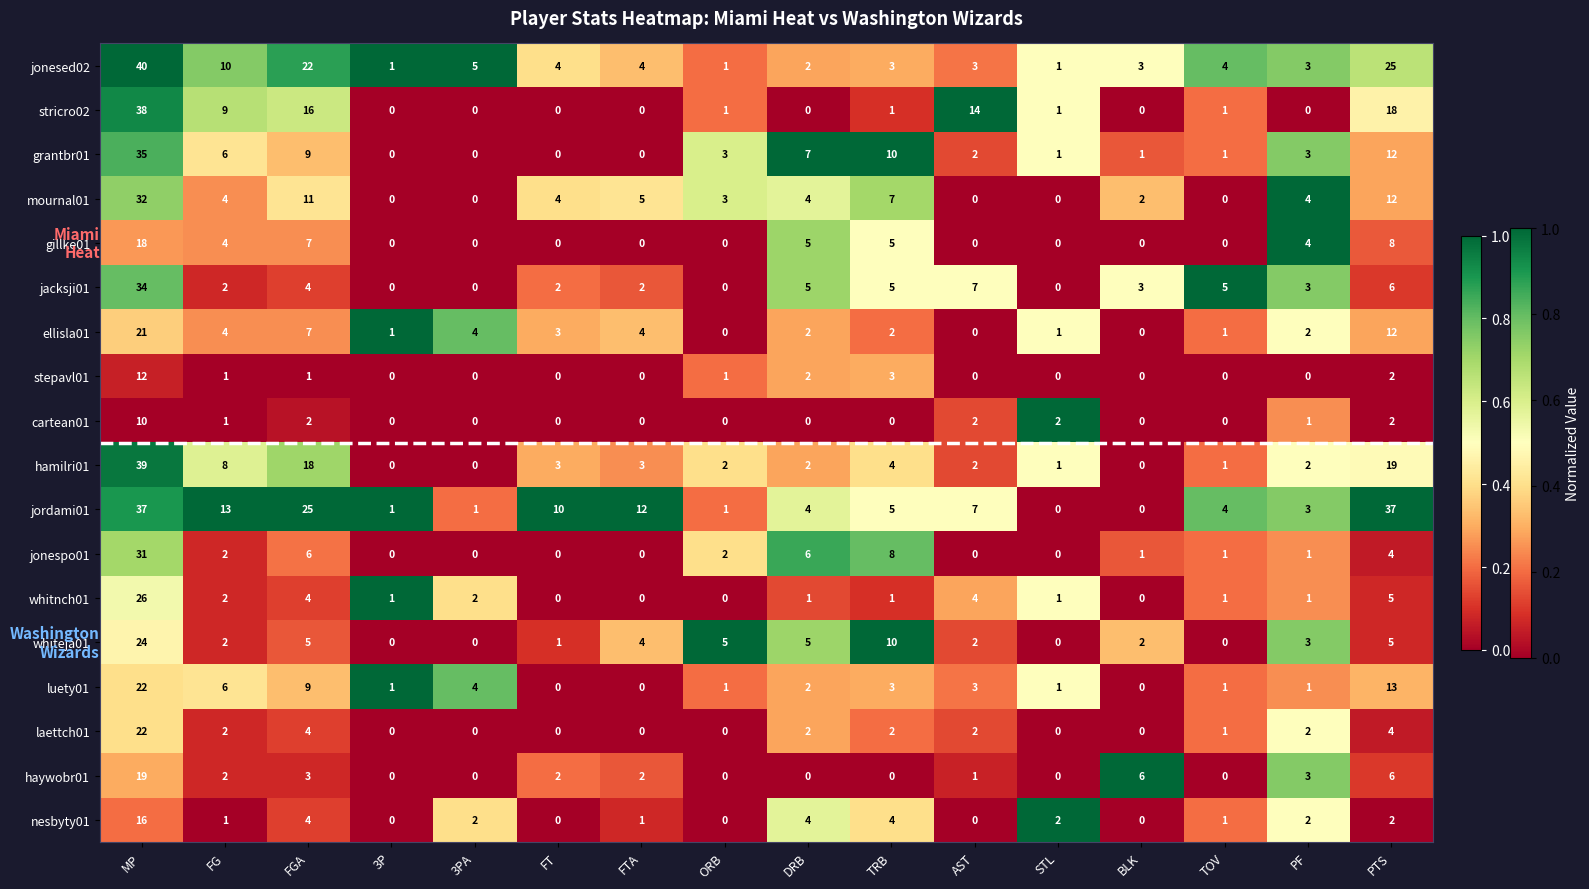

What is the greatest value displayed?

40